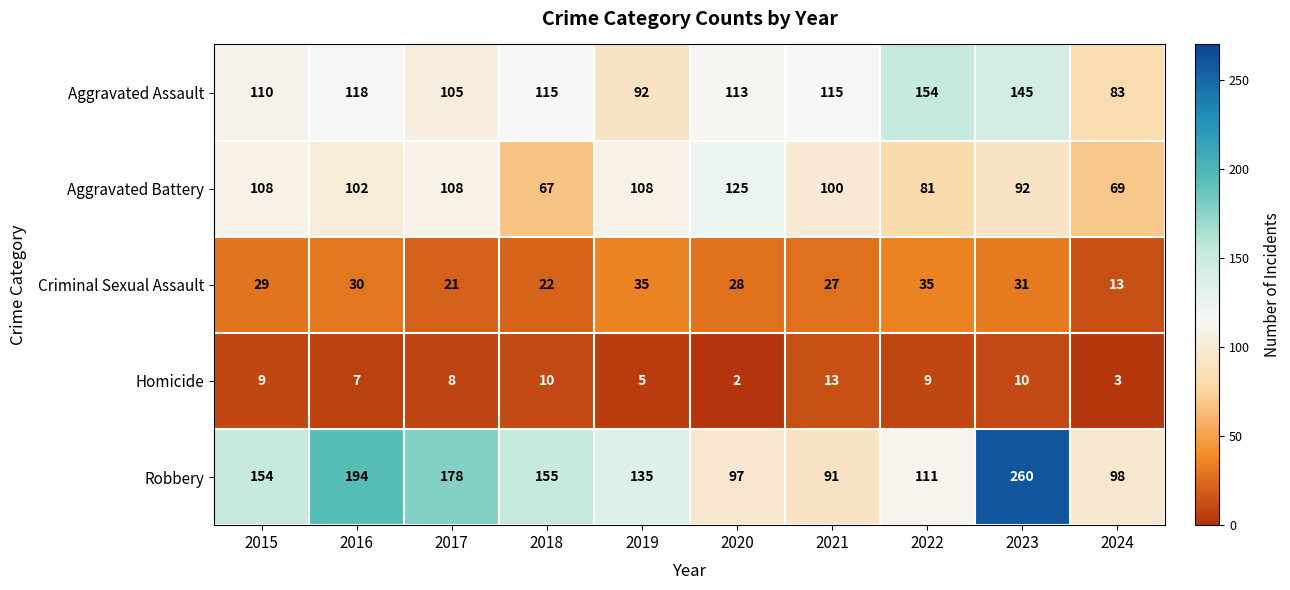

How many categories are shown in the chart?

10